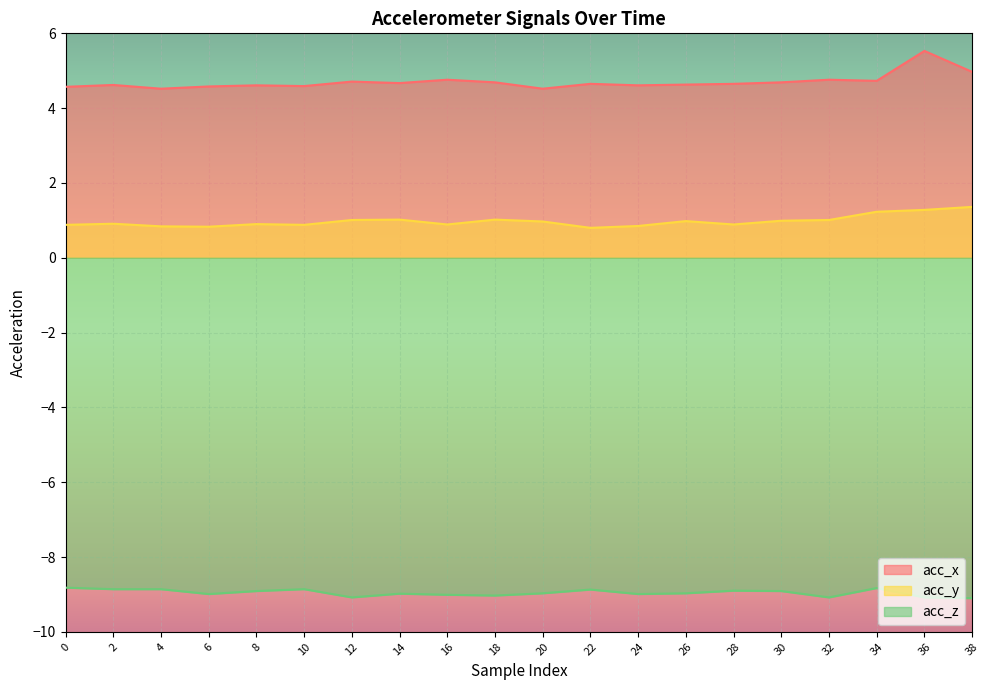

True or false: acc_z and acc_x cross at least once.

False